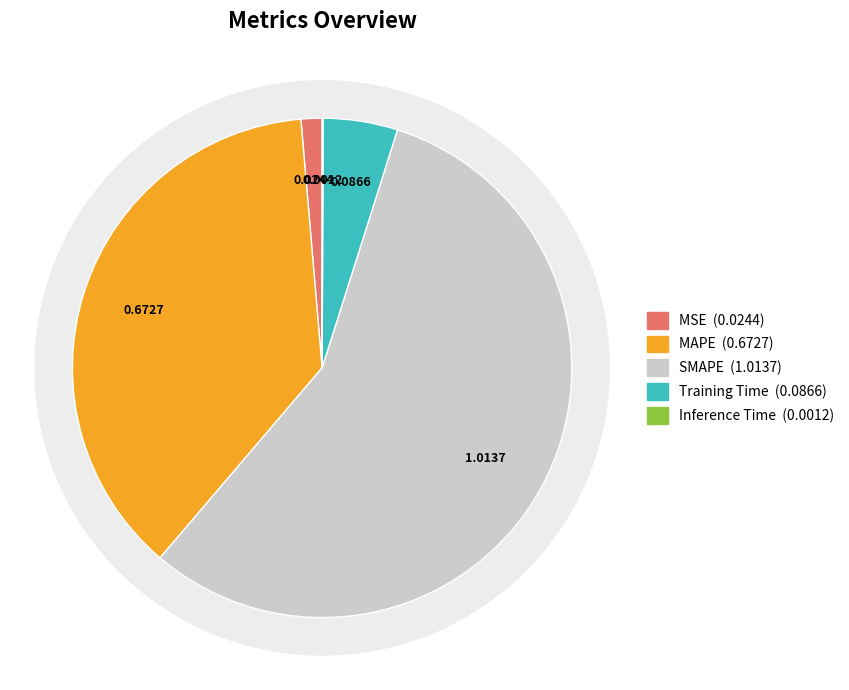

What is the change in value from MAPE to Inference Time?

-0.7